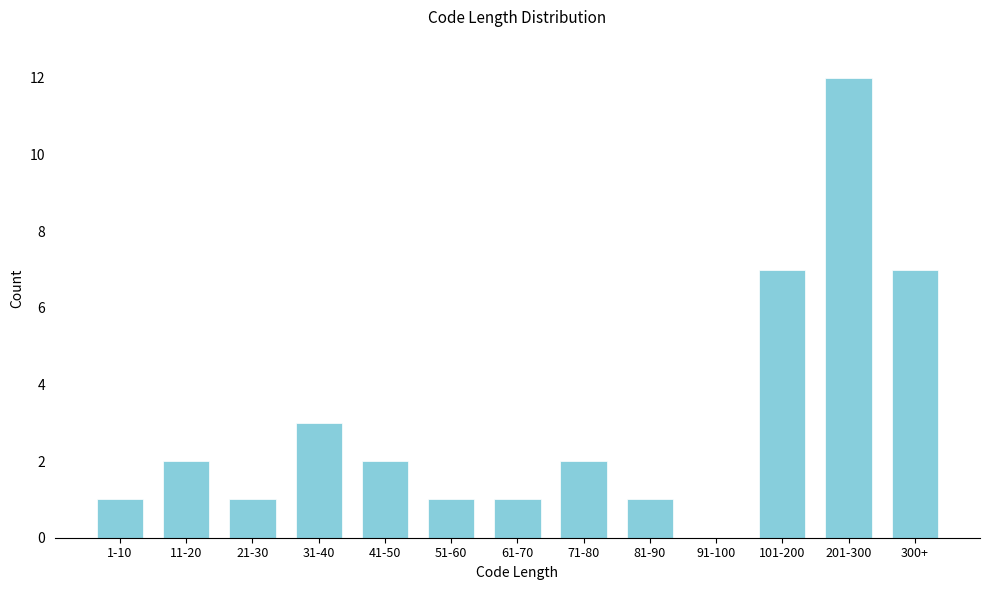

Reading right to left, what are all the values shown in this chart?

300+=7	201-300=12	101-200=7	91-100=0	81-90=1	71-80=2	61-70=1	51-60=1	41-50=2	31-40=3	21-30=1	11-20=2	1-10=1